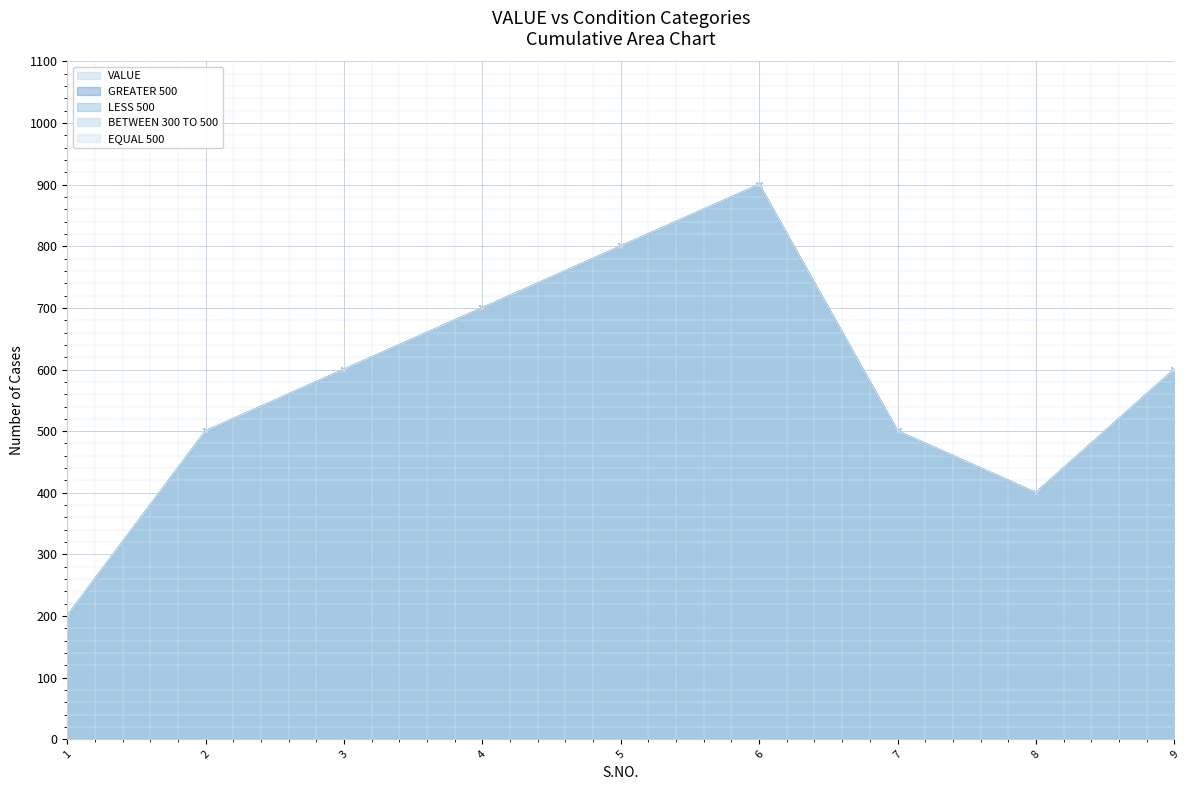

What is the average value of the LESS 500 series?

578